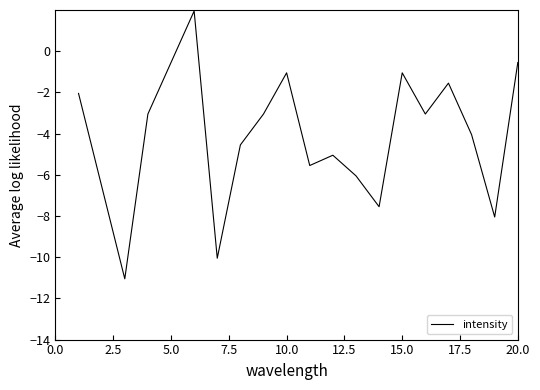

How many distinct data groups are displayed?

1